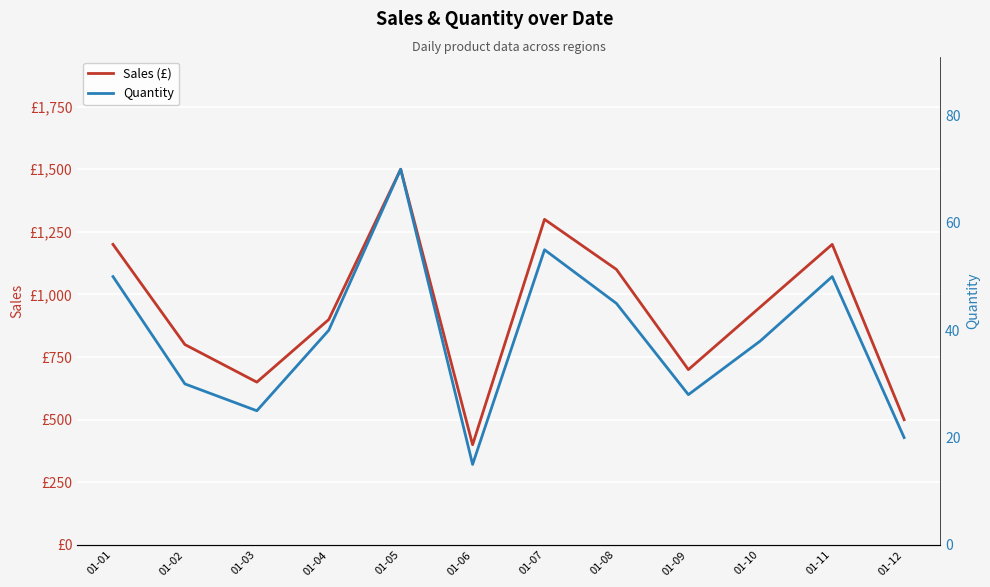

What is the value of the Sales (£) point at the 11th from the left?

1200